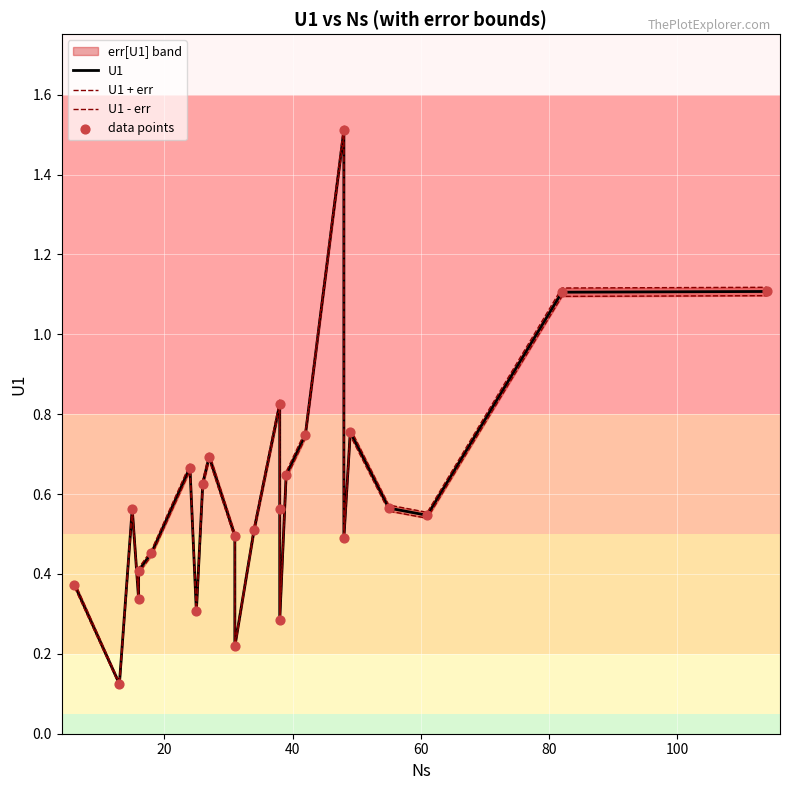

Which series contains the lowest Y value?

U1 - err